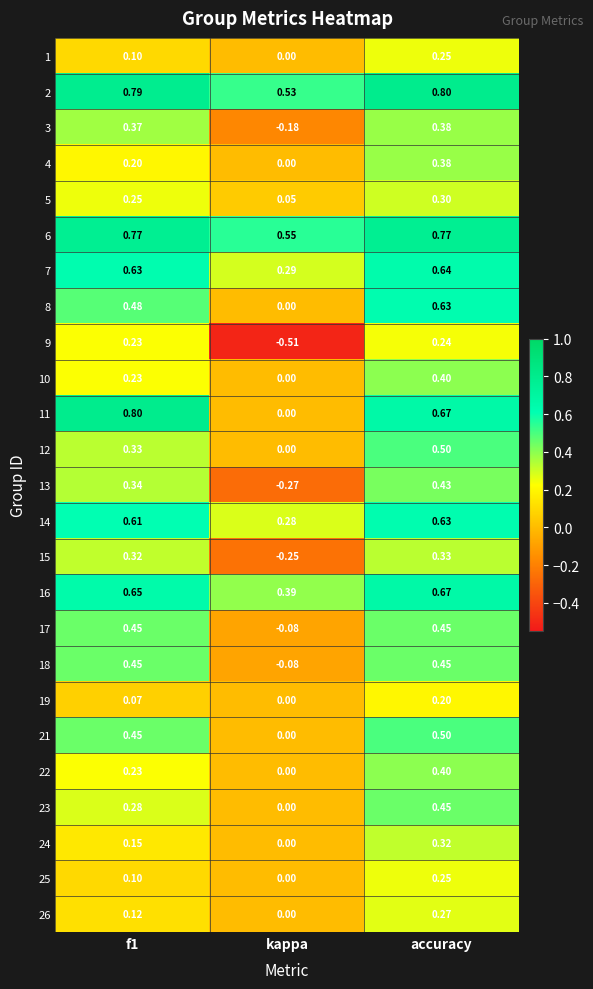

Between f1 and kappa, which series saw the biggest shift?

11